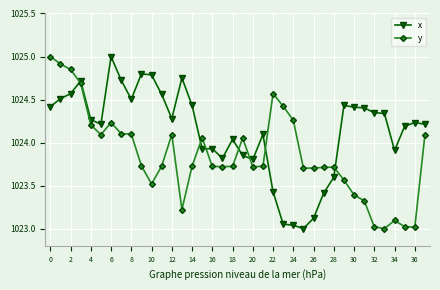

Which series ends up on top after the final intersection of y and x?

x